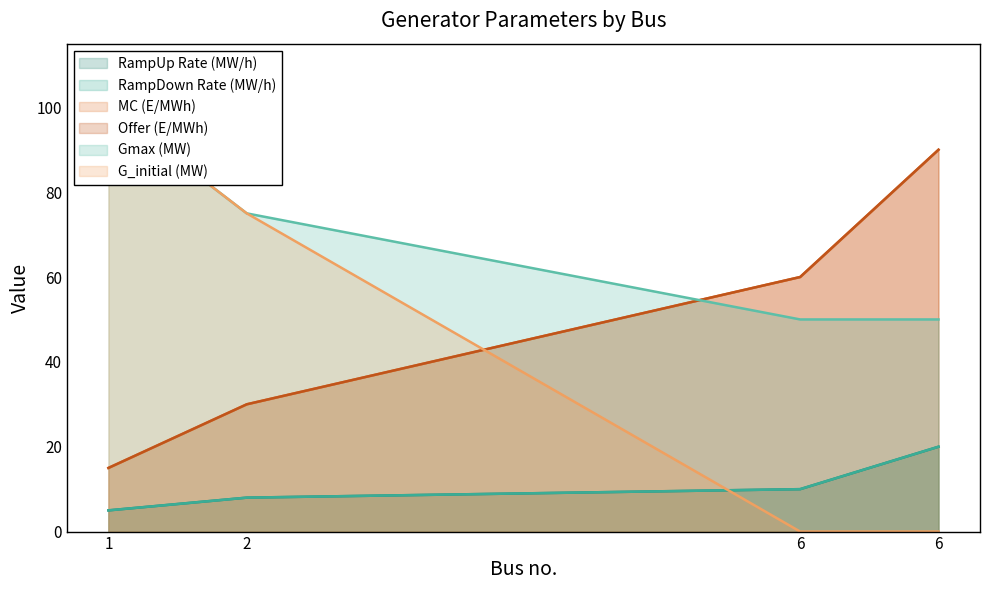

At which label does MC (E/MWh) reach its minimum?

1